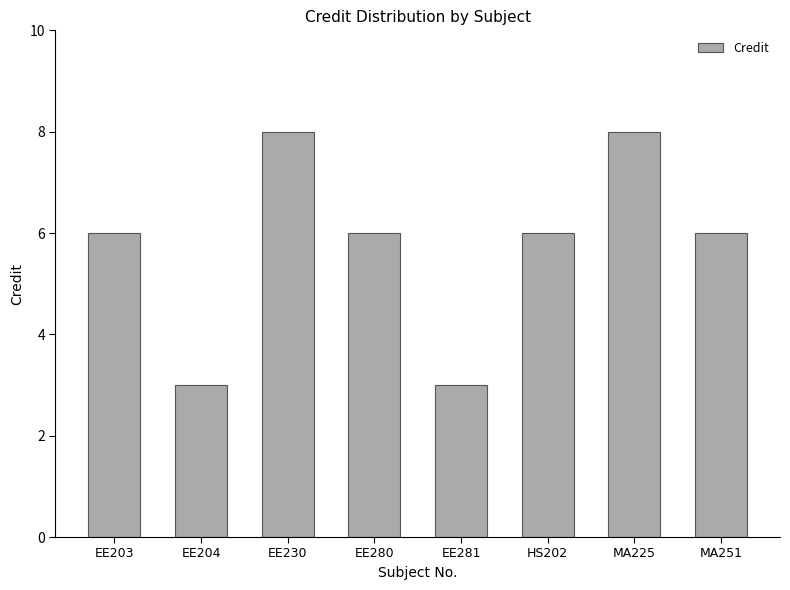

How many bars are there in total?

8